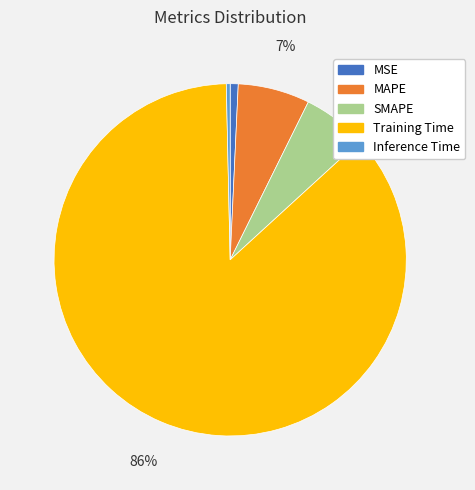

True or false: MAPE accounts for 1% of the total.

False